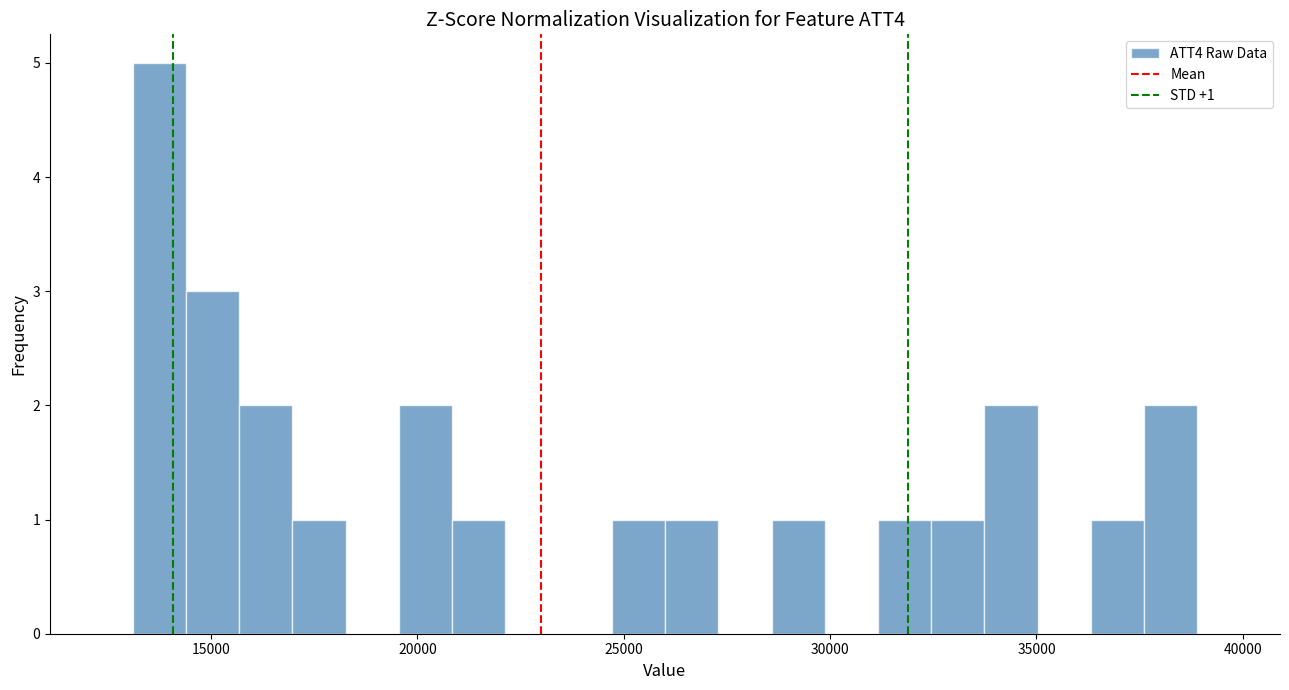

Around what value on the x-axis is the tallest bar? Give the approximate position of its centre, as read against the axis.

13500